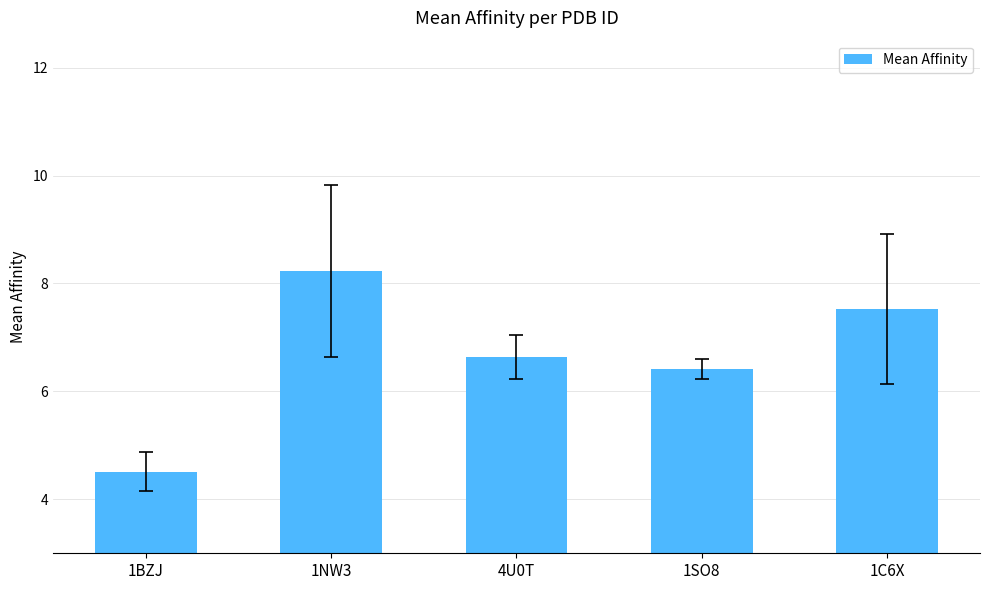

What position from the left is 4U0T?

3